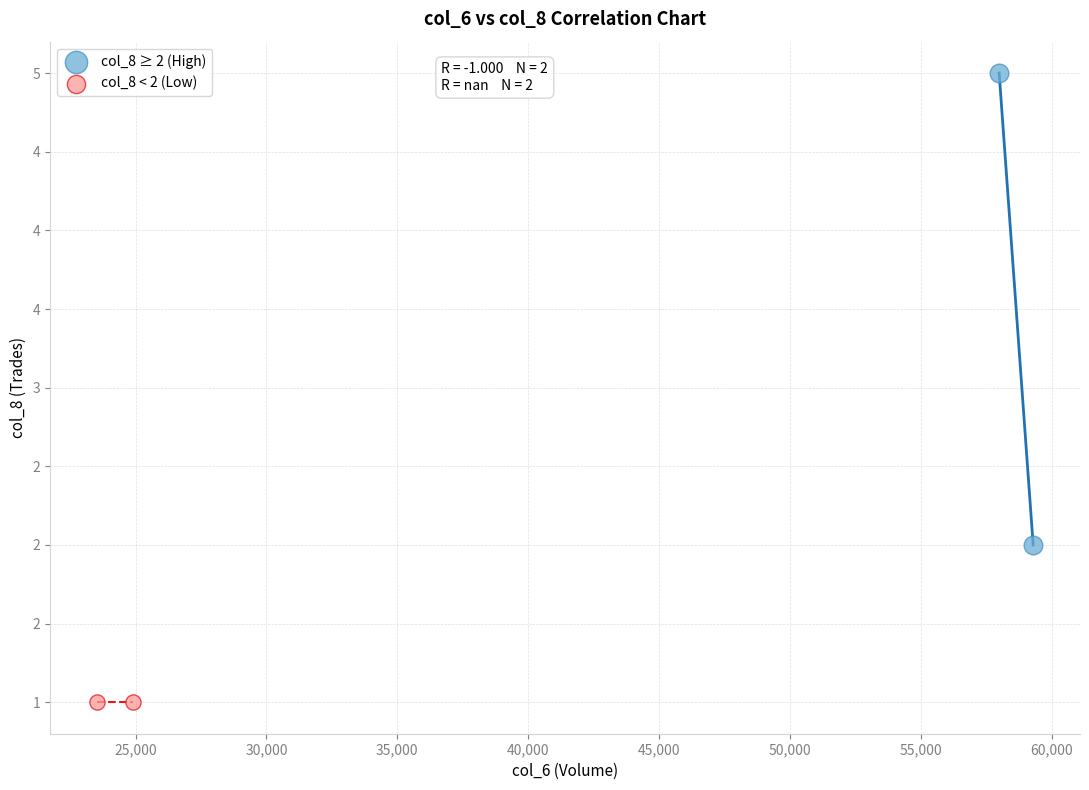

What are all the series names shown in the legend?

col_8 ≥ 2 (High), col_8 < 2 (Low)